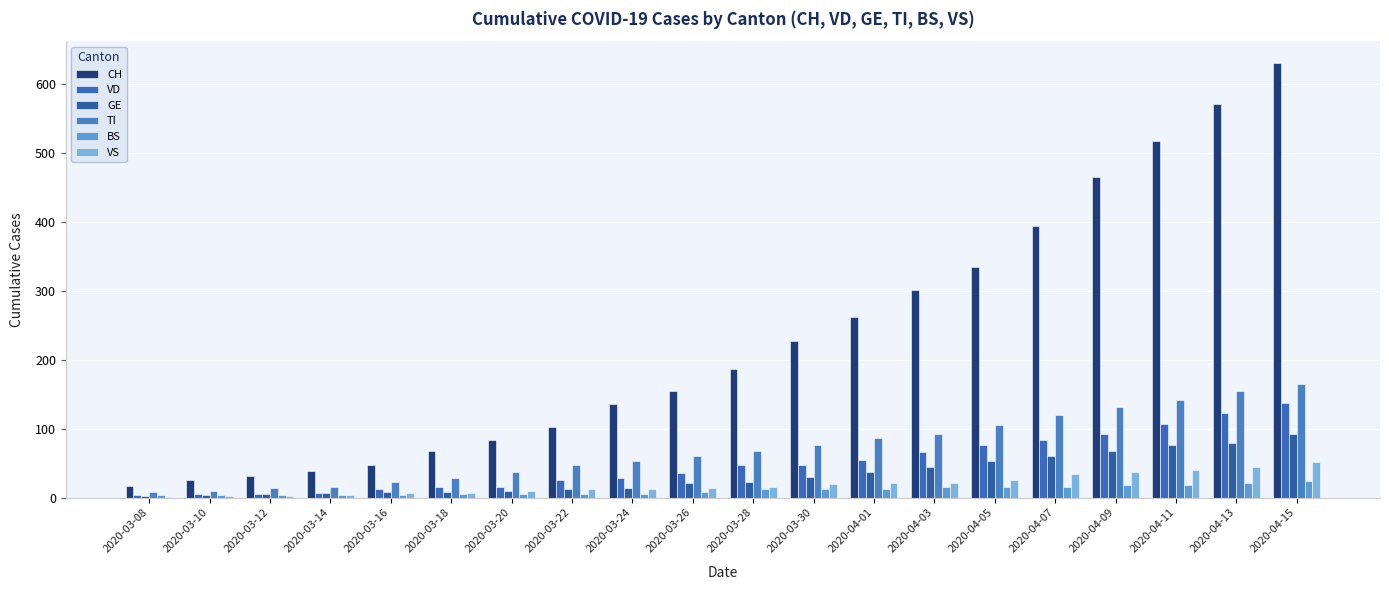

Which series has the largest total across all categories?

CH